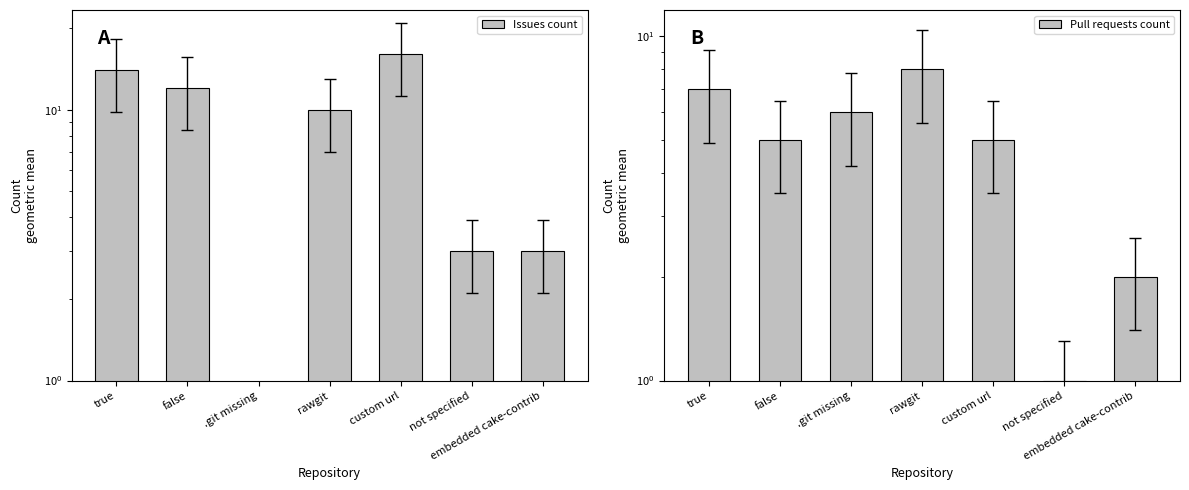

How many distinct data groups are displayed?

2